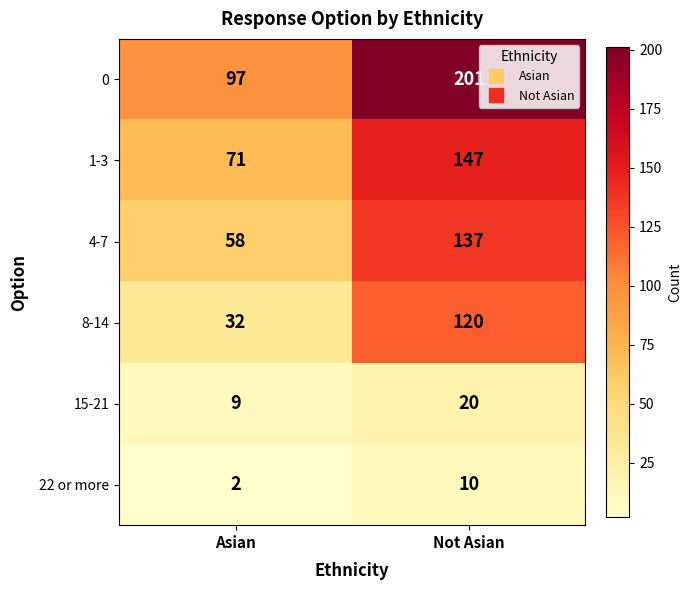

At which category is the sum across all series the highest?

Not Asian